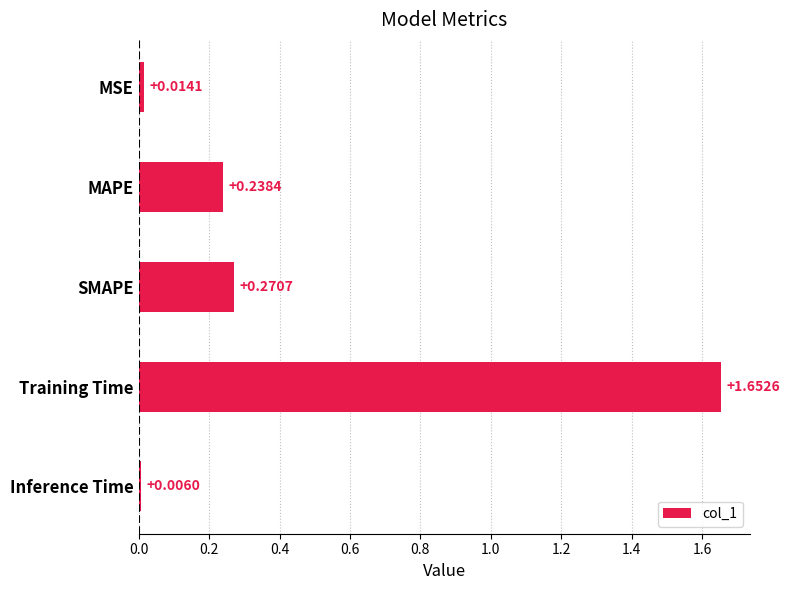

At which category does the chart reach its peak across all series?

Training Time